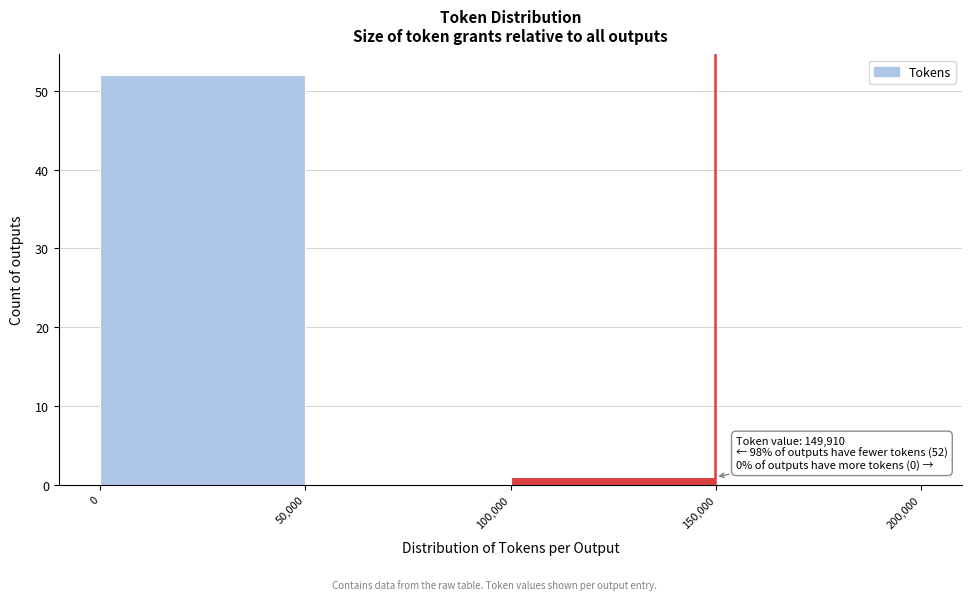

Over which range of the x-axis is the bar tallest?

0 to 50,000